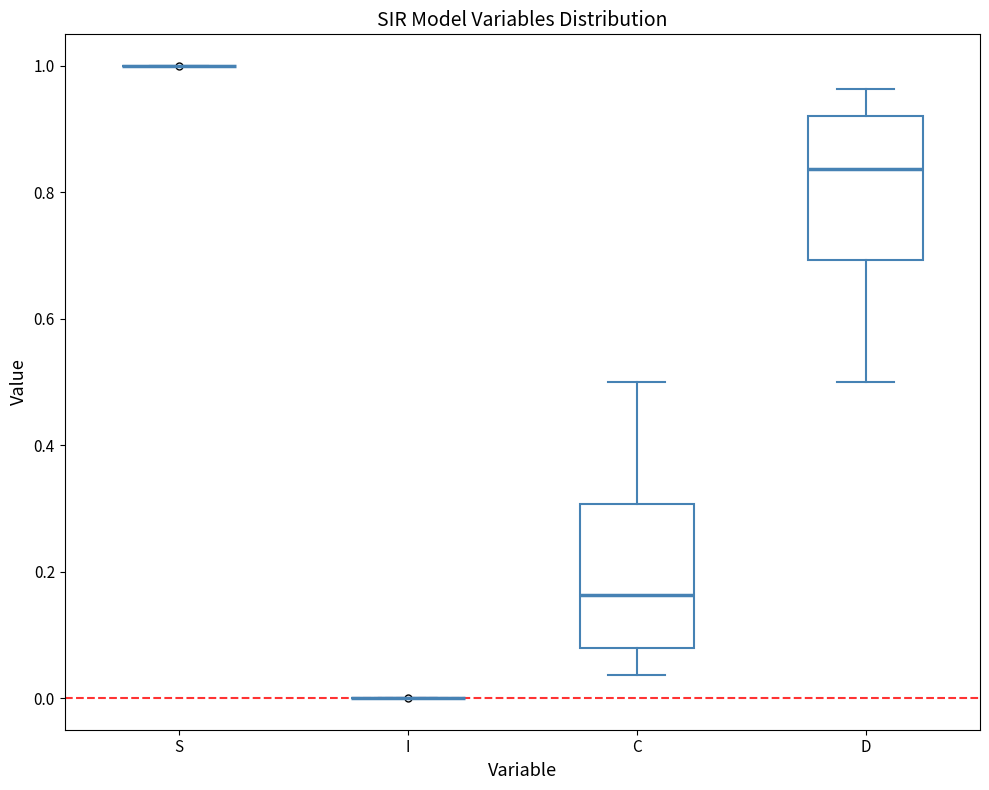

Reading left to right, read every box against the y-axis: the position of its median line, the range the box covers, and the ends of its whiskers. The values are not printed on the chart, so give them approximately, as read against the axis.

S: box collapsed to a line at 1.00, whiskers 1.00 to 1.00
I: box collapsed to a line at 0.00, whiskers 0.00 to 0.00
C: median 0.16, box 0.08 to 0.30, whiskers 0.04 to 0.50
D: median 0.84, box 0.70 to 0.92, whiskers 0.50 to 0.96